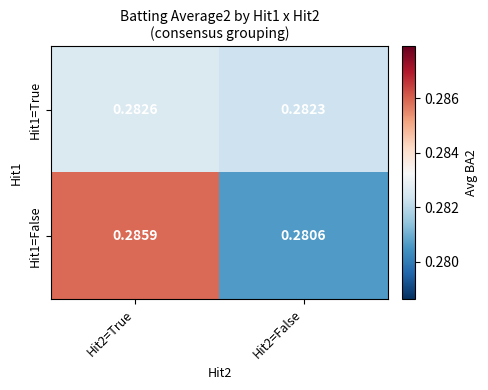

At which category is the sum across all series the highest?

Hit2=True